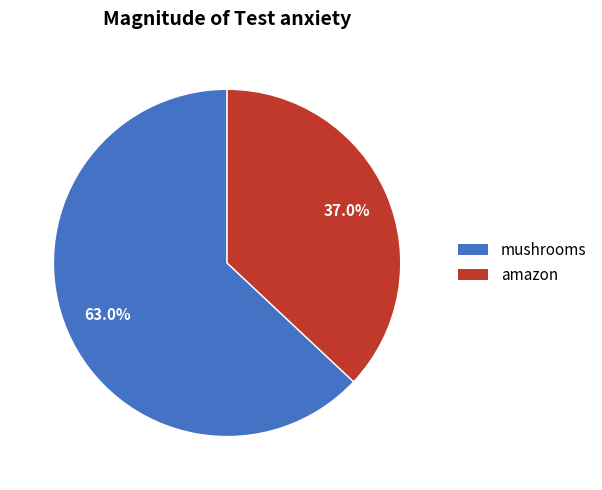

Does any single category account for the majority?

Yes